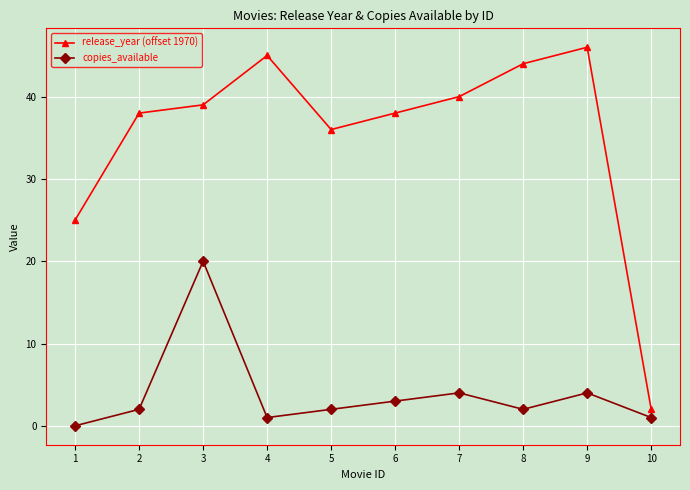

Where is release_year (offset 1970) nearest to the value 24?

1